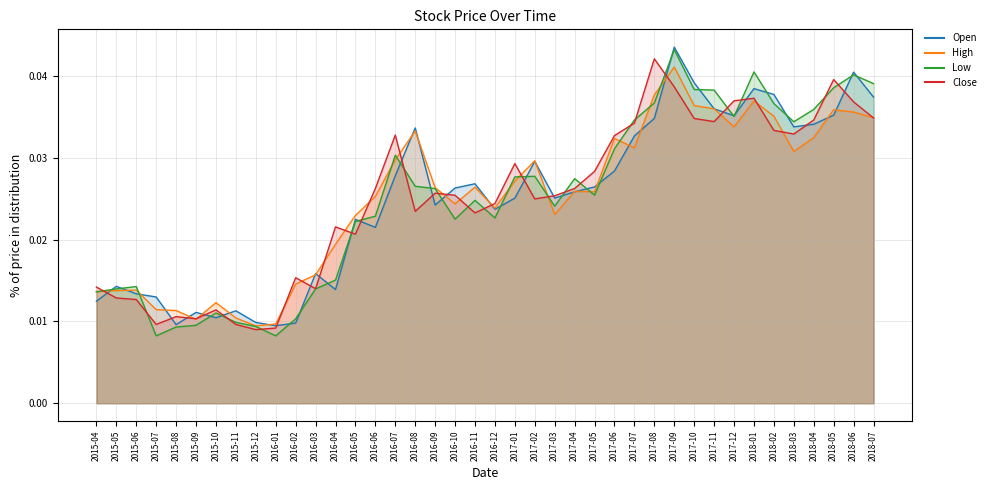

How many distinct data groups are displayed?

4